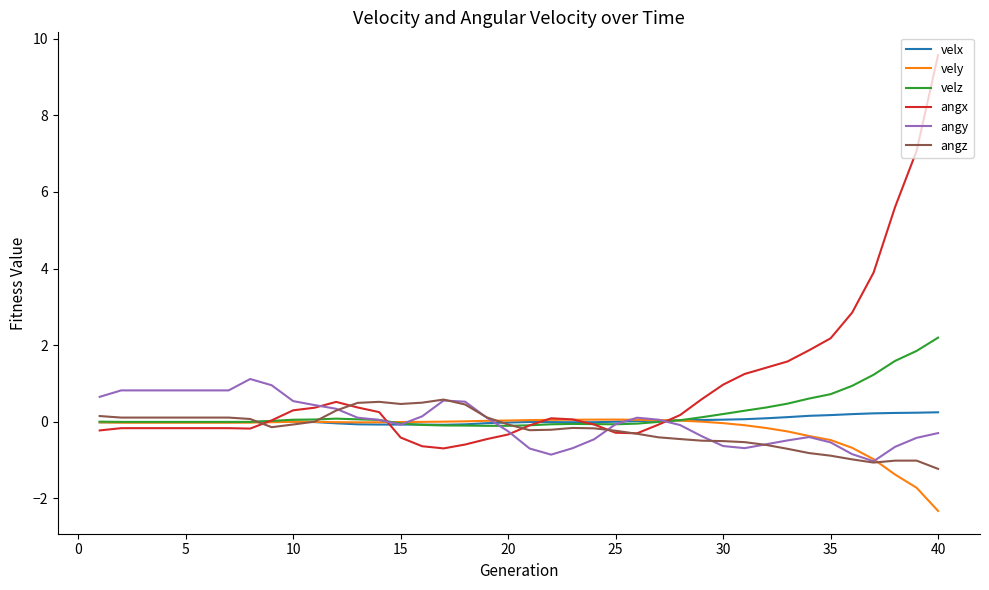

Which series has the largest total across all categories?

angx